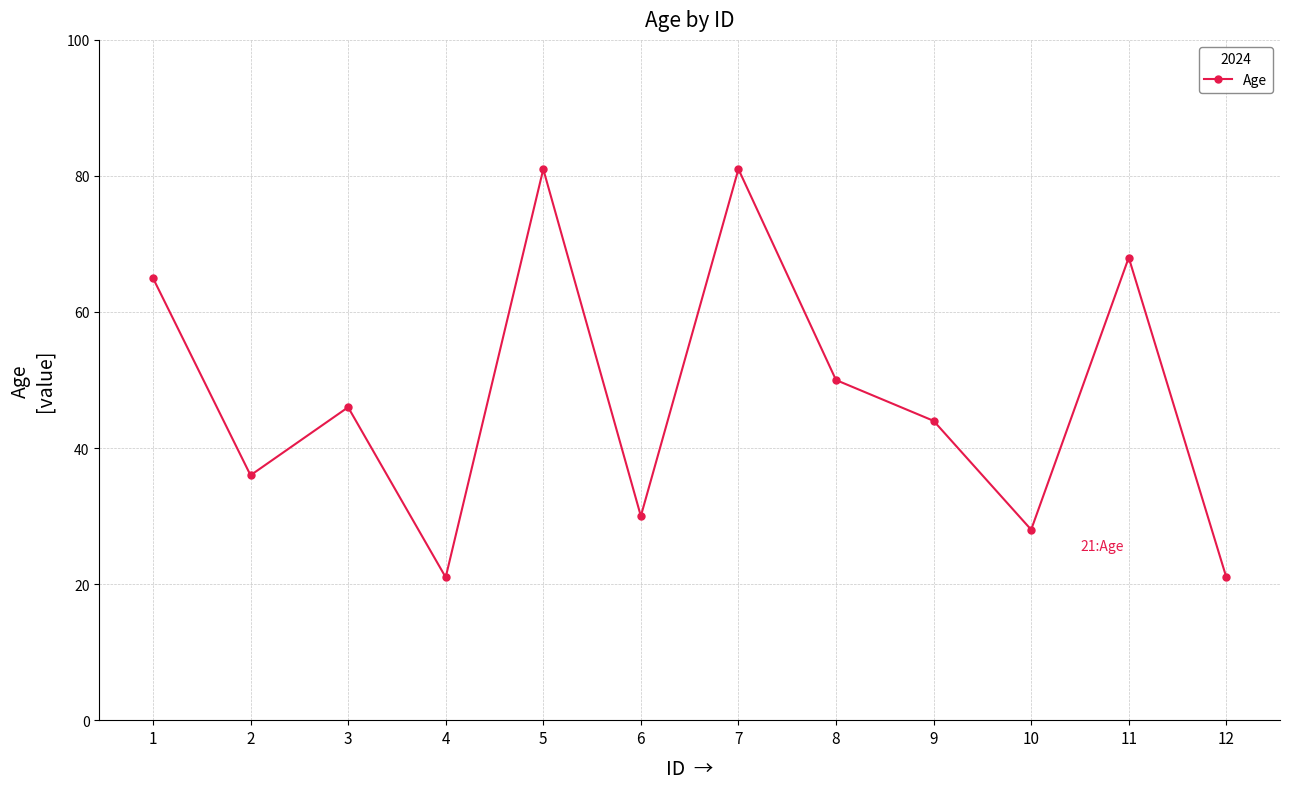

What is the smallest value displayed?

21